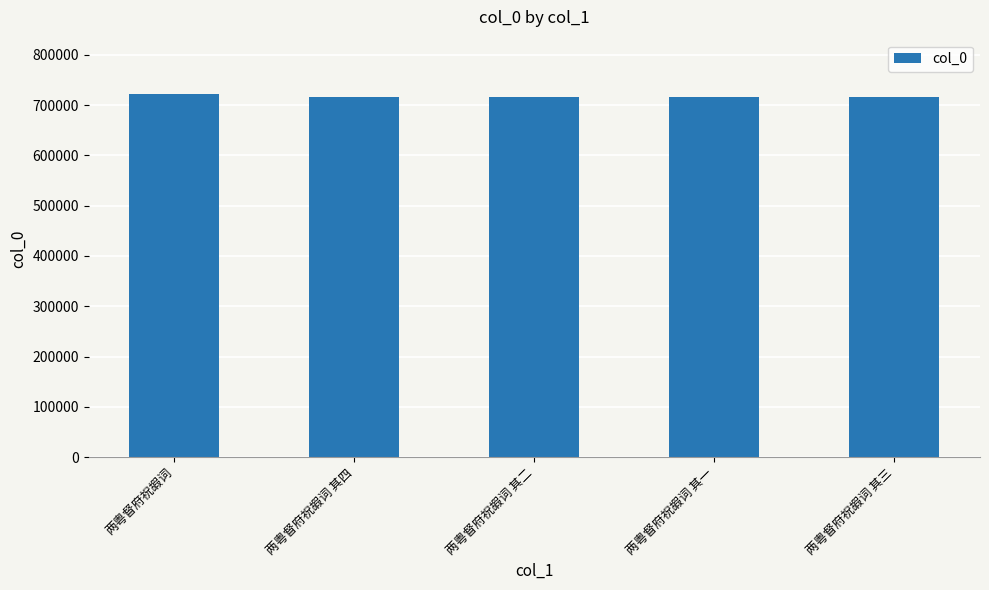

Is it true that the value at 两粤督府祝嘏词 is 1177381?

False